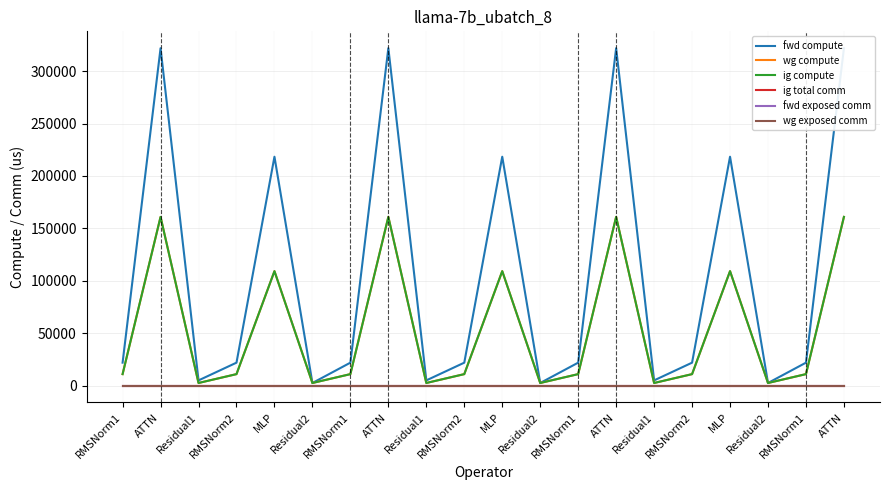

Which series has the largest total across all categories?

fwd compute